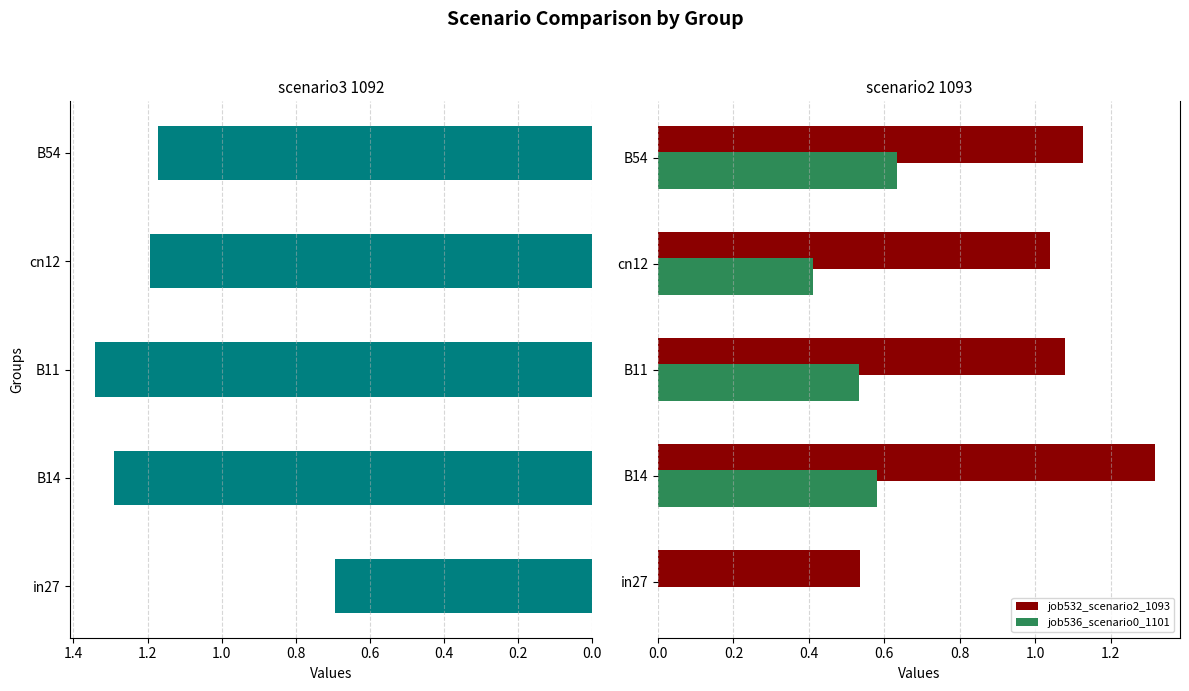

The job532_scenario2_1093 series shows 0.7 at B14. True or false?

False